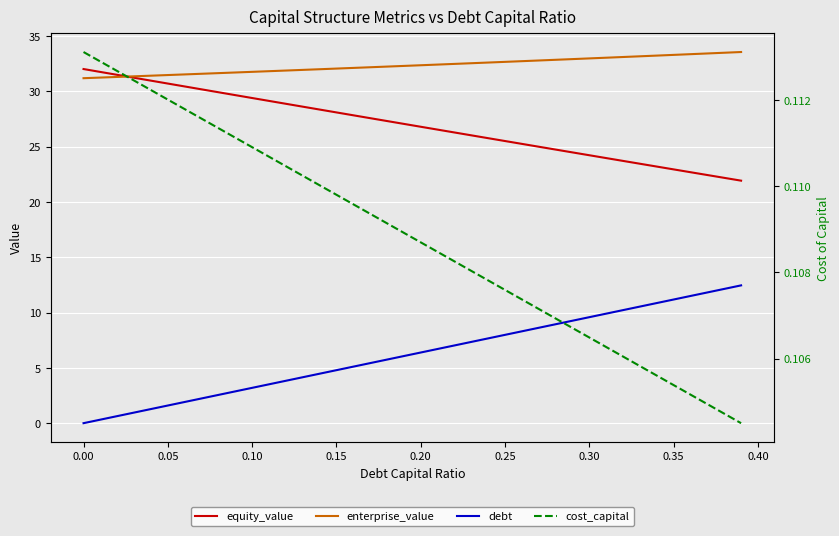

What is the label of the 6th point from the left?

0.05